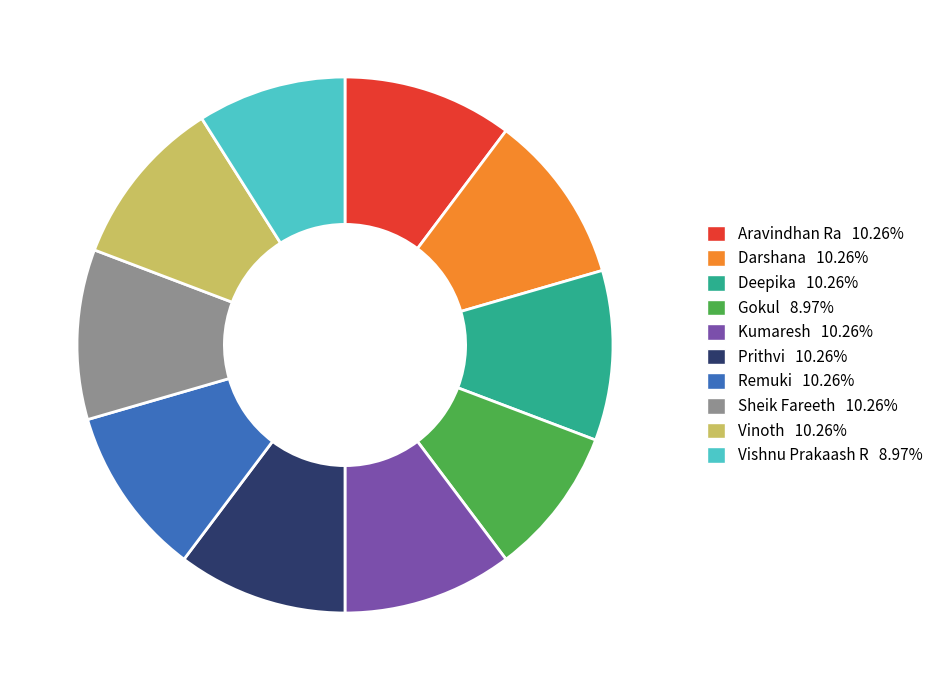

Do Darshana 10.26% and Vinoth 10.26% together represent more than half of the pie?

No